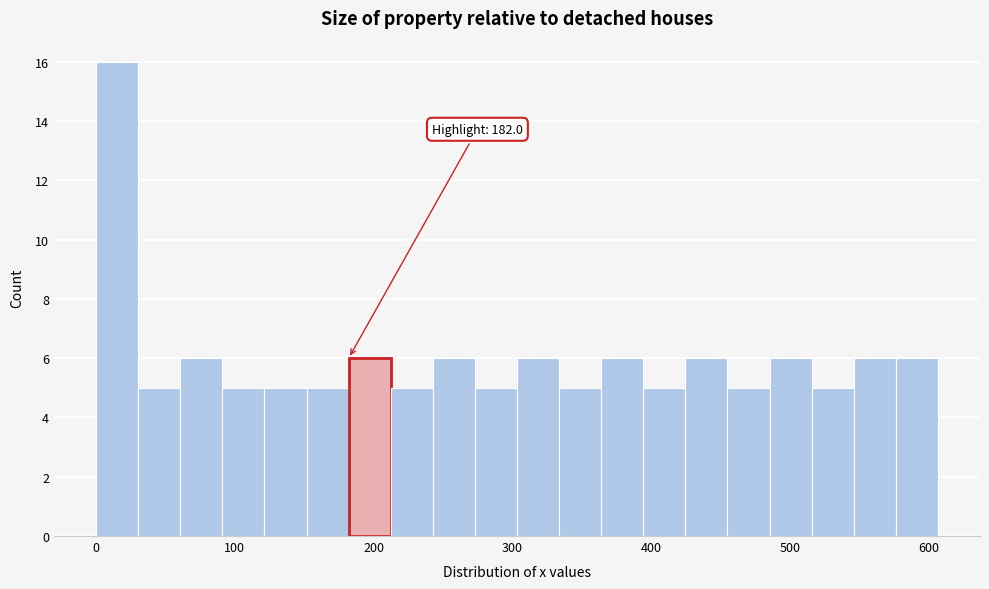

Around what value on the x-axis is the tallest bar? Give the approximate position of its centre, as read against the axis.

20